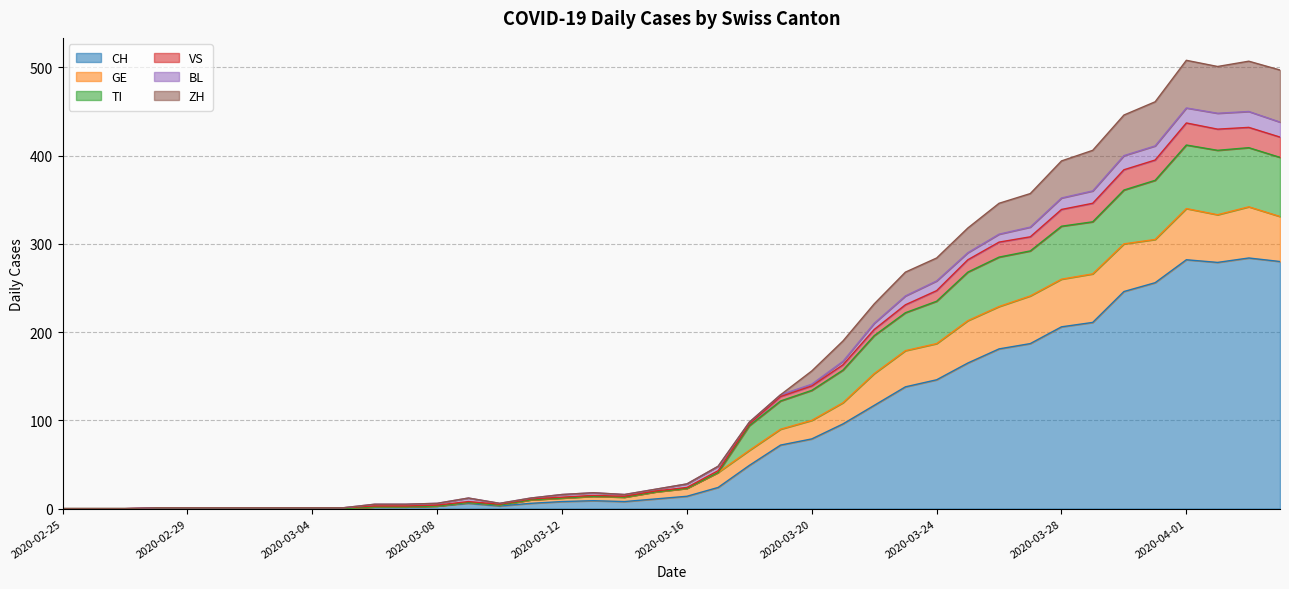

How many positive values does the TI series have?

37